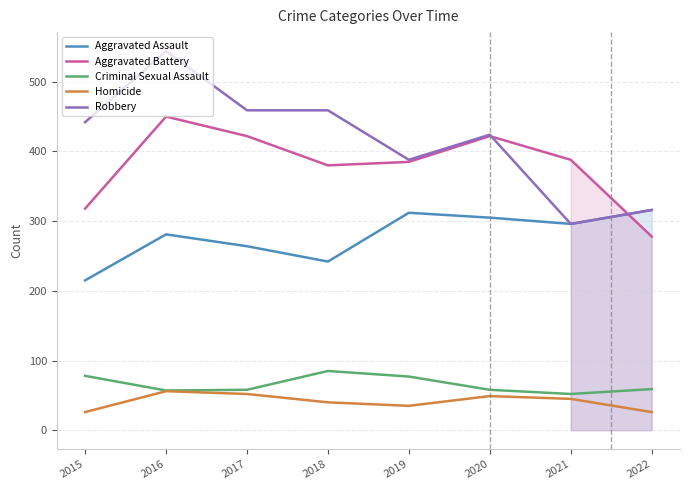

Which category has the lowest value in the Aggravated Battery series?

2022